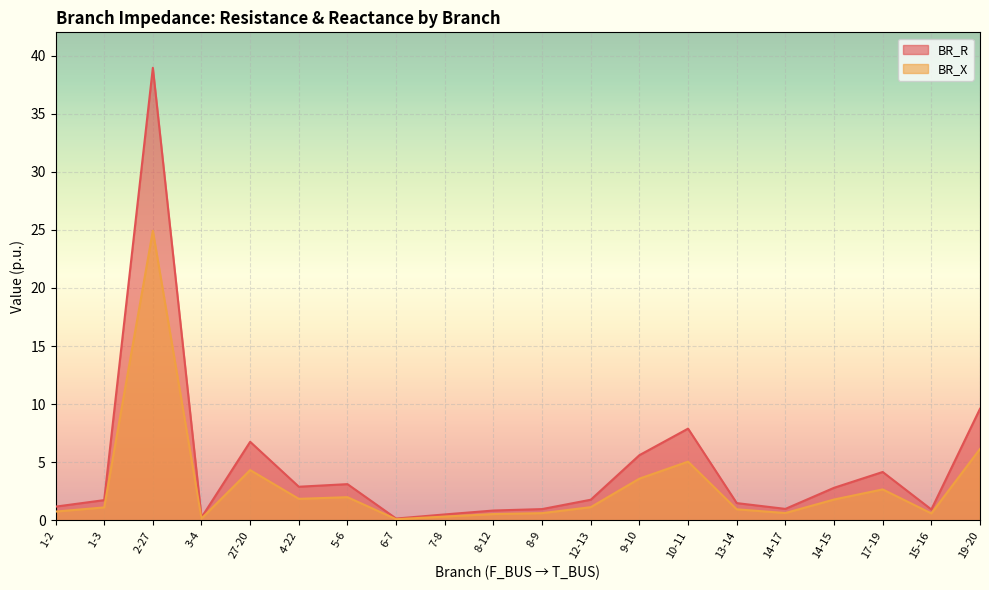

At which category does BR_X reach its first local valley?

3-4